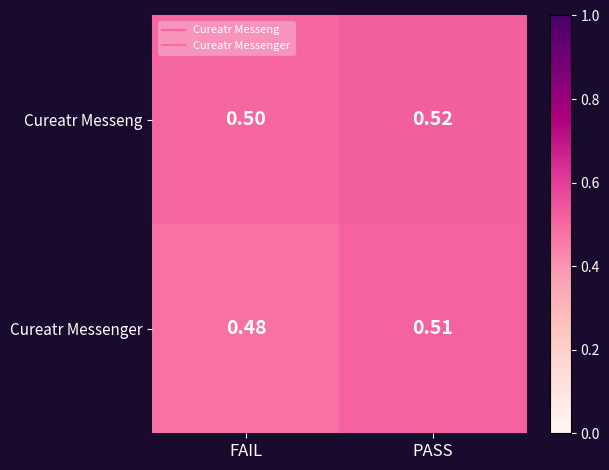

Which category has the highest value across all series?

PASS